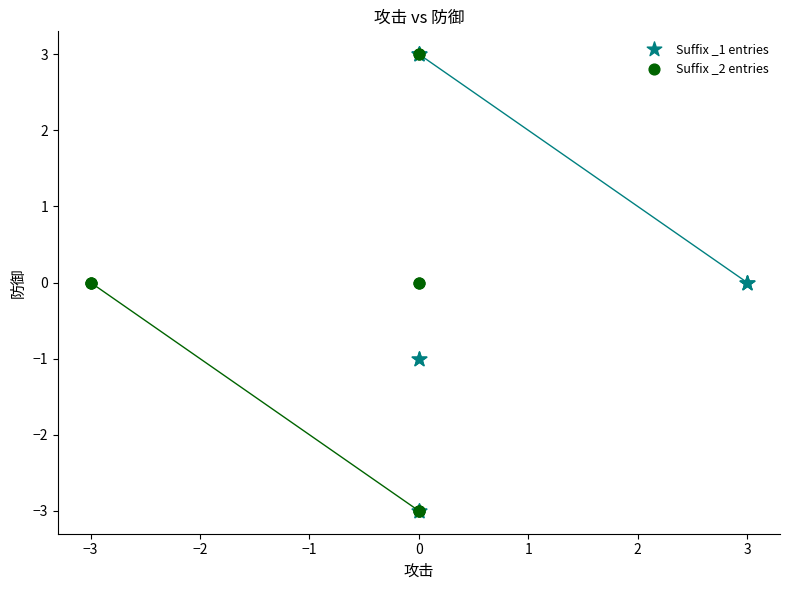

What are all the series names shown in the legend?

Suffix _1 entries, Suffix _2 entries